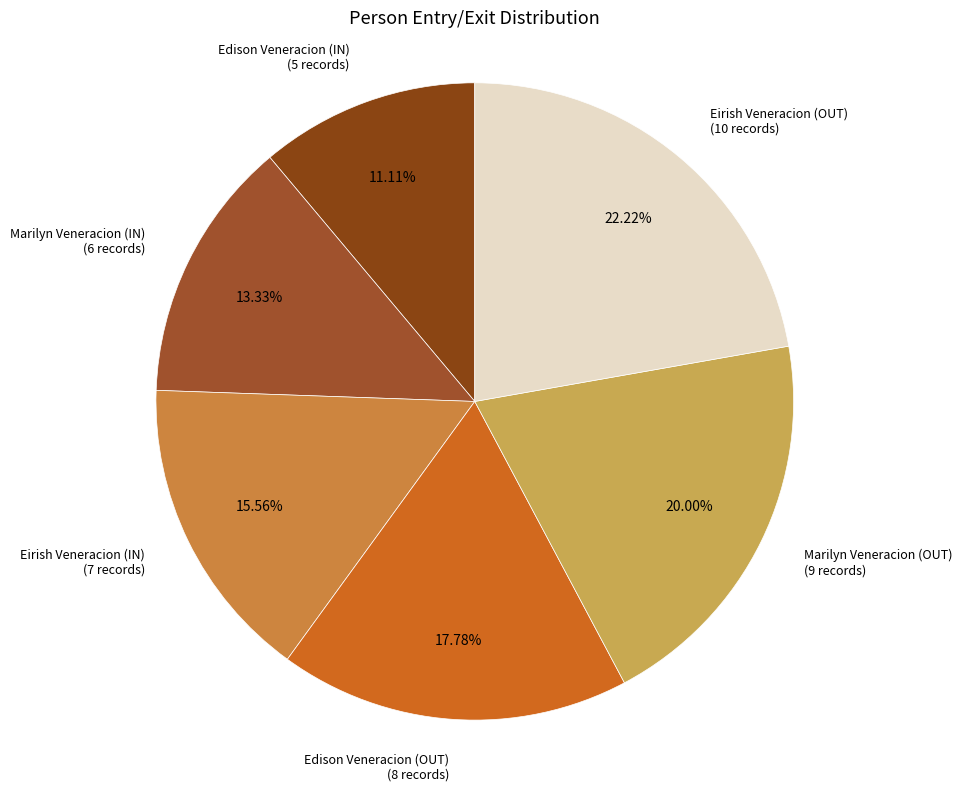

True or false: Eirish Veneracion (IN) accounts for 16% of the total.

True